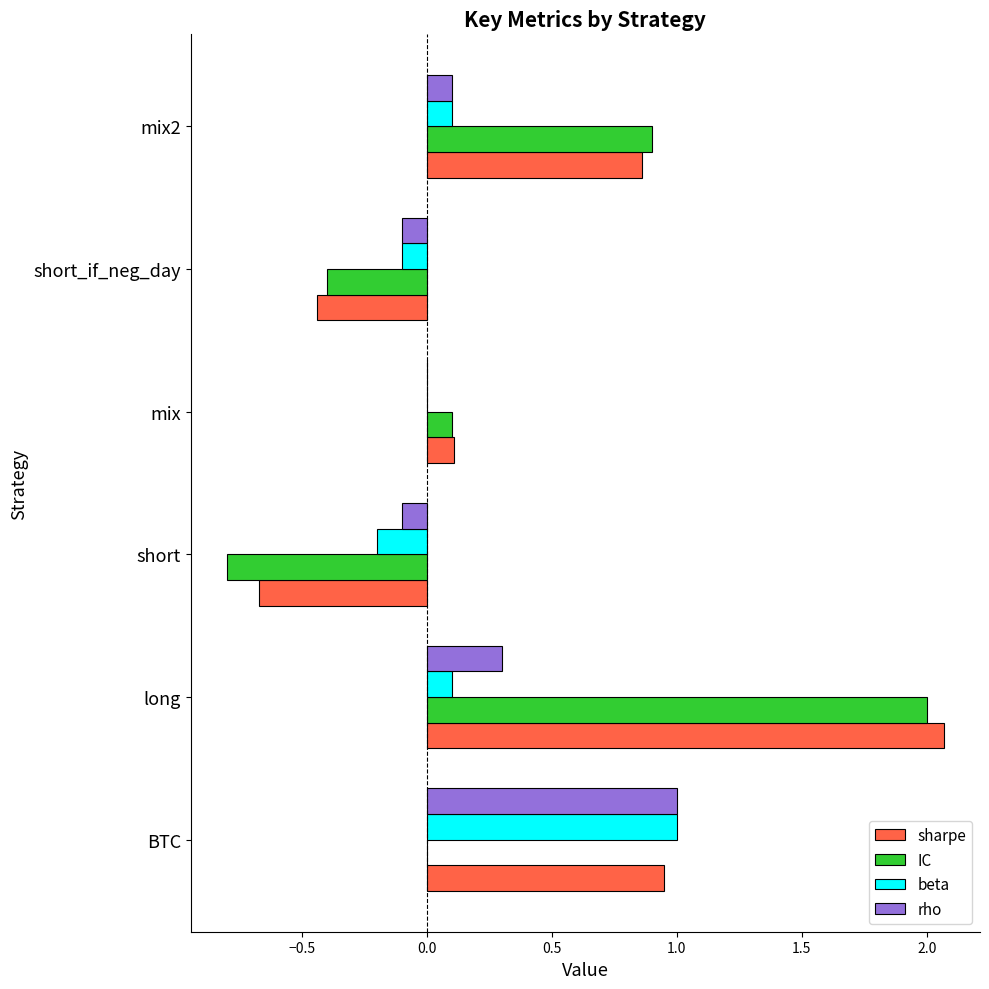

How many categories are shown in the chart?

6